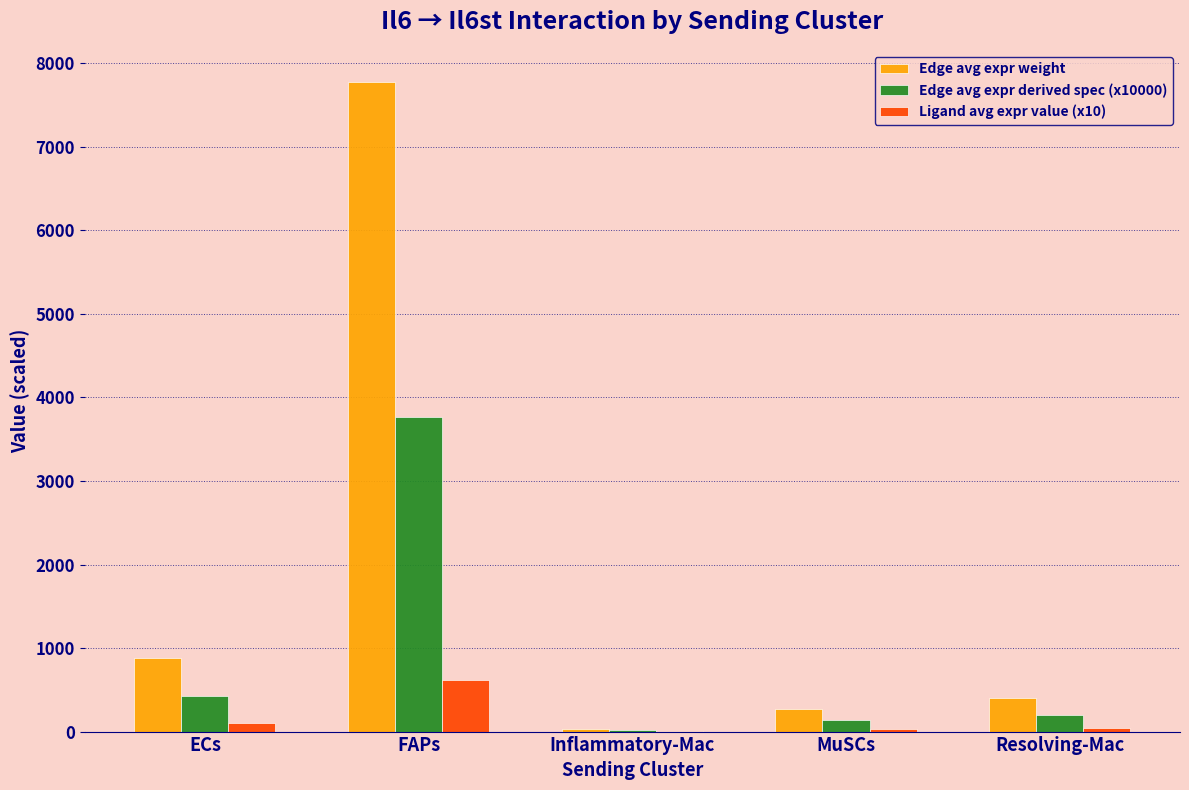

At which label is Edge avg expr weight closest to 3904?

ECs